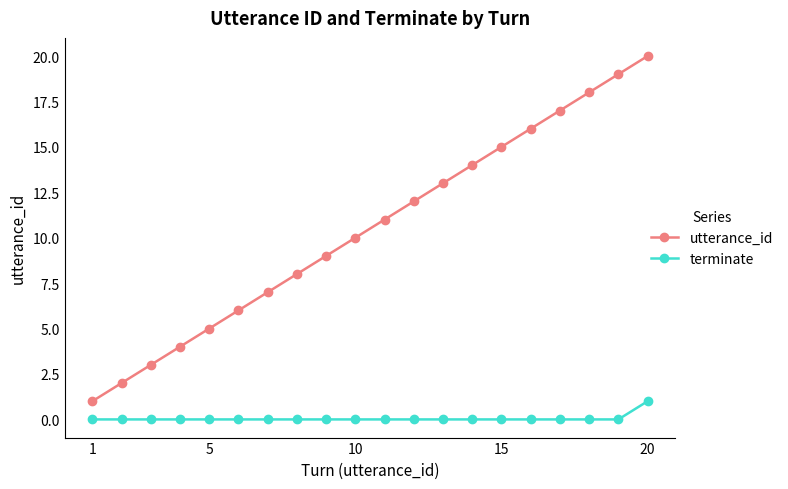

Which series has the largest range (max minus min)?

utterance_id